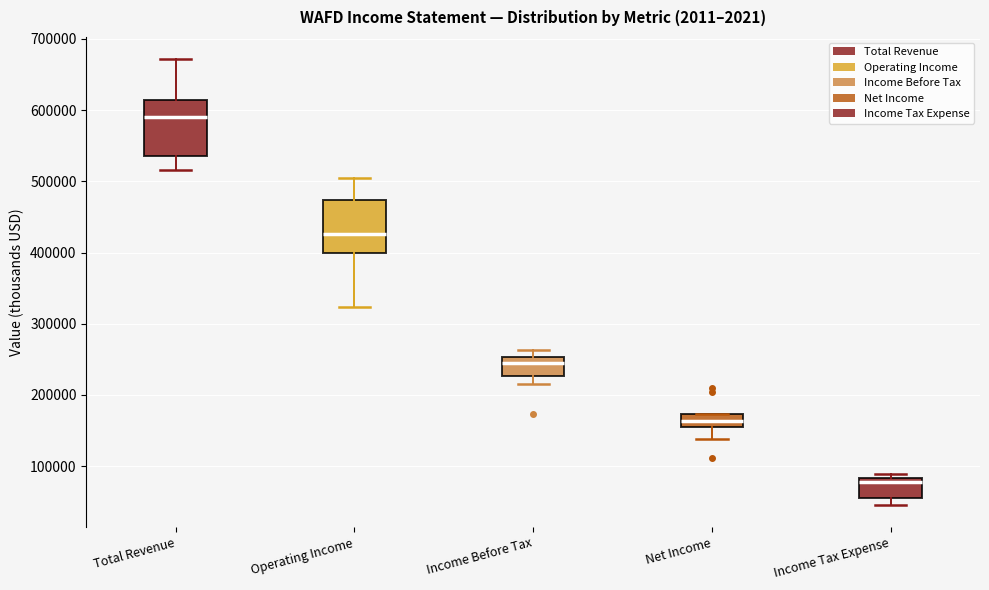

Reading left to right, transcribe this box plot: for each box, give where its median line is, the range the box spans, and where its two whiskers end, as read against the y-axis. The values are not printed on the chart, so give them approximately, as read against the axis.

Total Revenue: median 590000, box 540000 to 610000, whiskers 520000 to 670000
Operating Income: median 430000, box 400000 to 470000, whiskers 320000 to 500000
Income Before Tax: median 240000, box 230000 to 250000, whiskers 220000 to 260000
Net Income: median 160000, box 150000 to 170000, whiskers 140000 to 170000
Income Tax Expense: median 80000 (just below the box's upper edge), box 60000 to 80000, whiskers 50000 to 90000